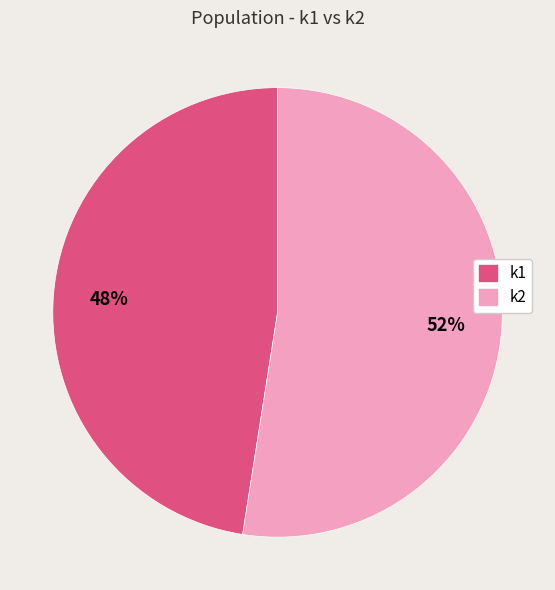

To the nearest percent, what is the average slice percentage?

50%